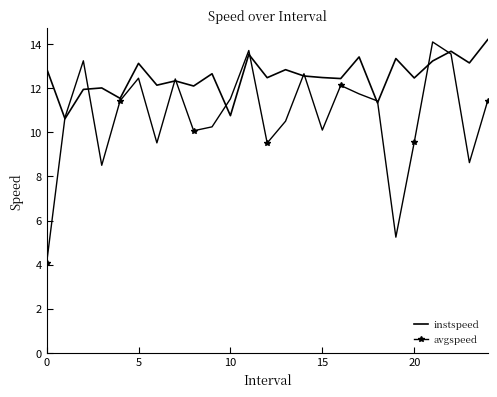

Which series has the widest spread of values?

avgspeed